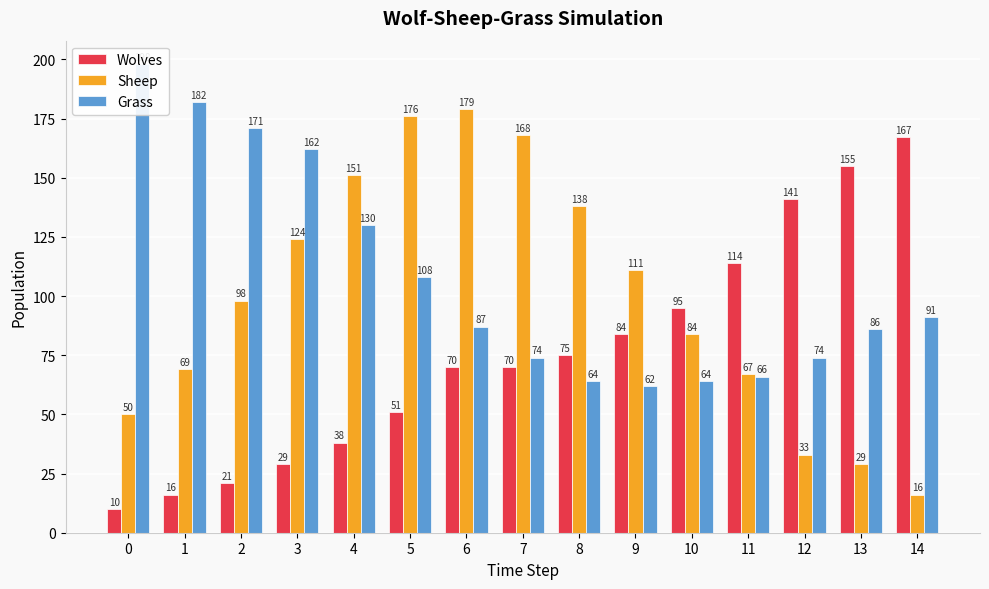

List the labels in order of Grass value, smallest first.

9, 8, 10, 11, 7, 12, 13, 6, 14, 5, 4, 3, 2, 1, 0